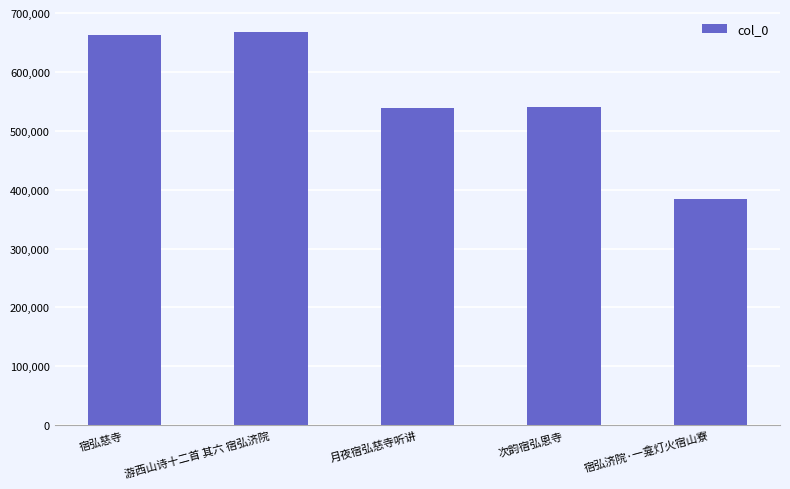

The chart shows a value of 540747 at 次韵宿弘恩寺. True or false?

True